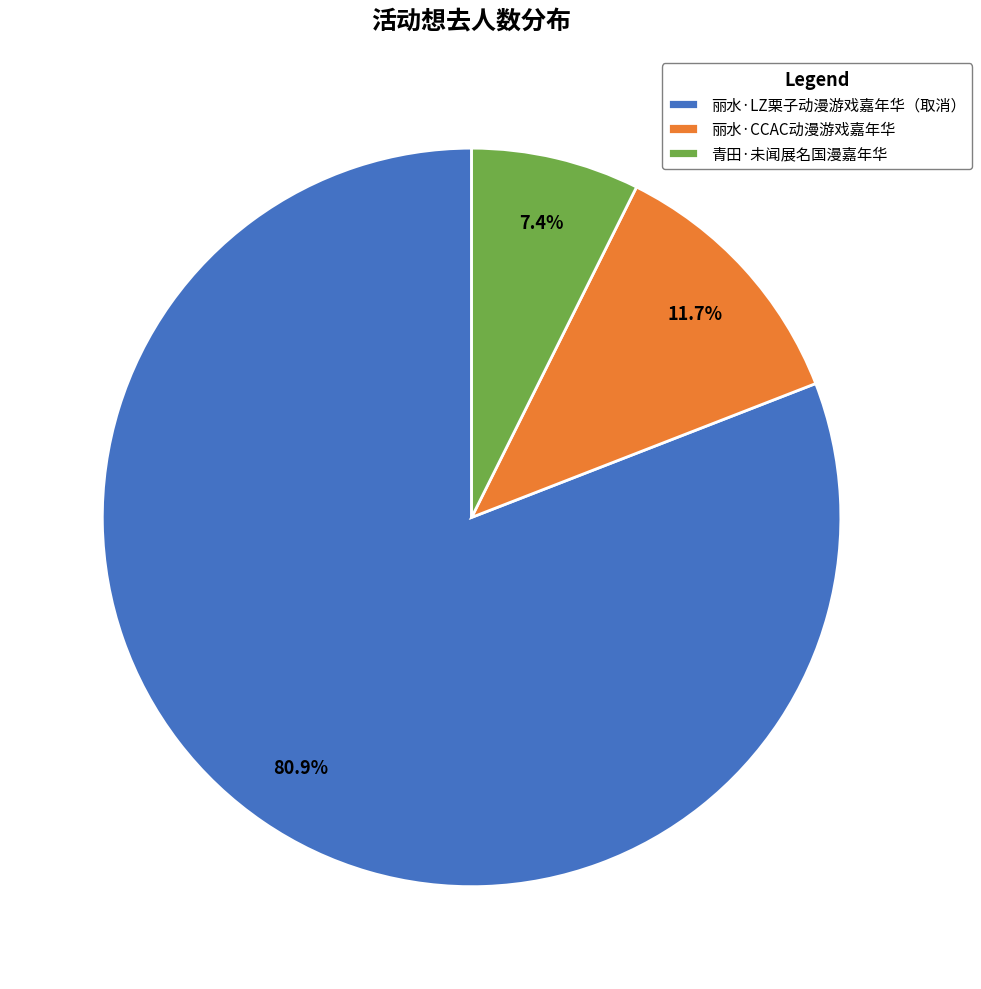

What percentage is NOT represented by 丽水·LZ栗子动漫游戏嘉年华（取消）?

19.1%